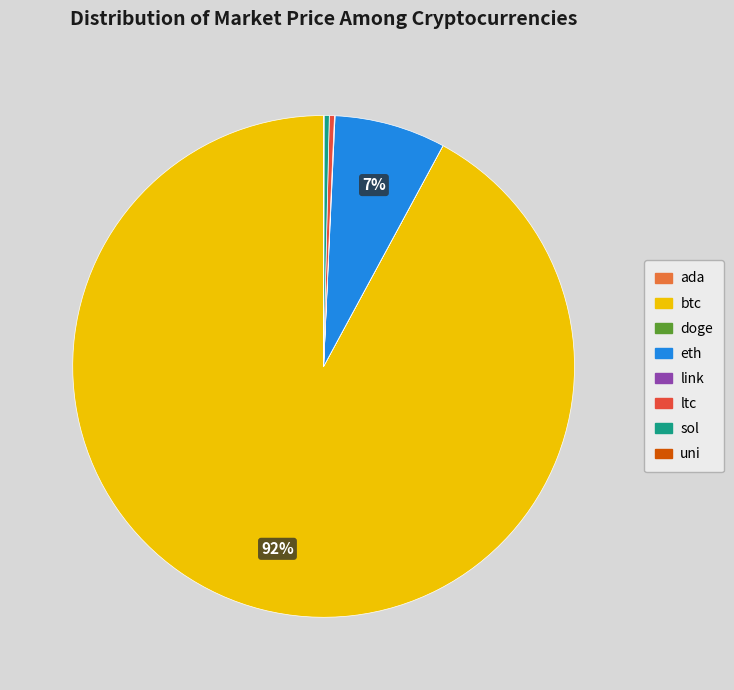

Is there any slice that represents more than half of the pie?

Yes